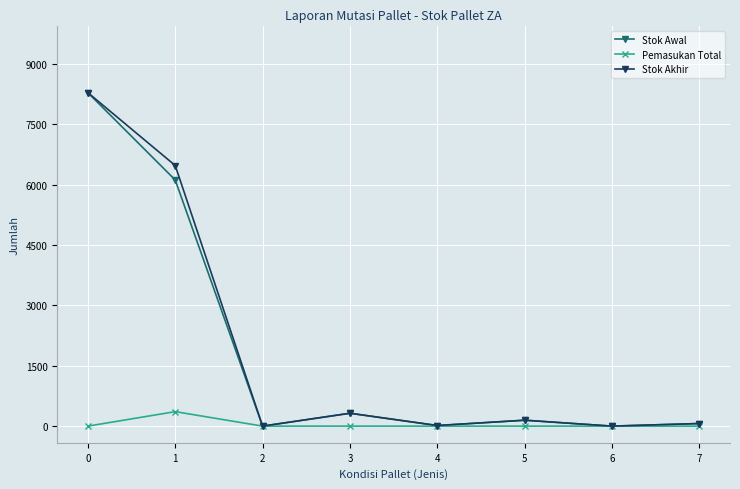

The value of Stok Awal at 1 is 3130. True or false?

False